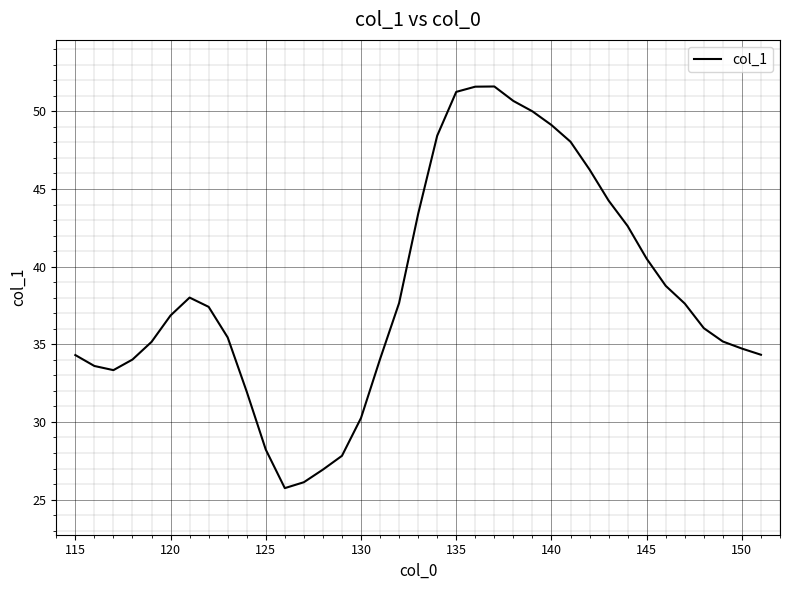

What is the difference between the maximum and minimum values?

25.9